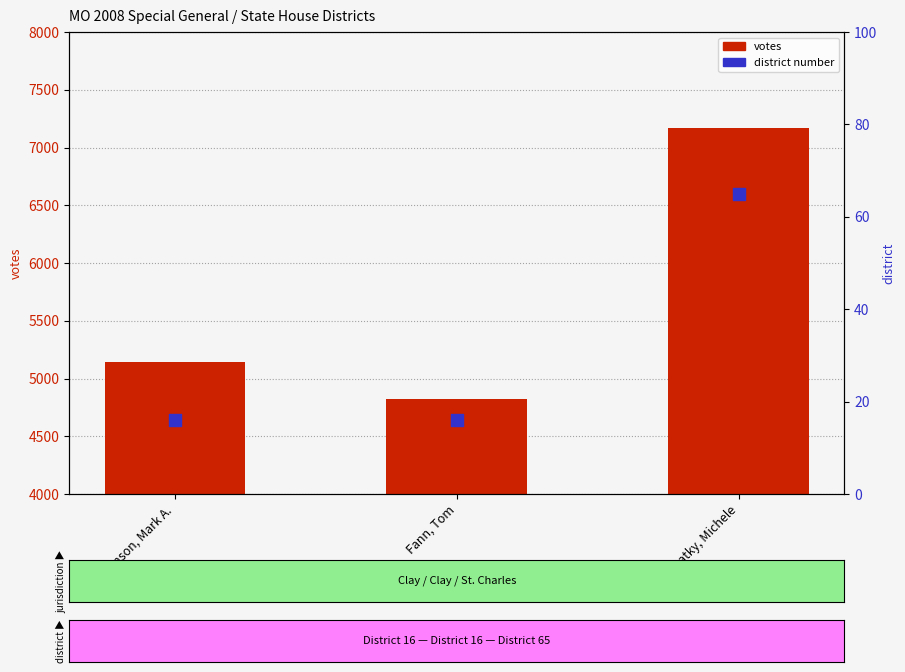

Is the value of district at Fann, Tom greater than the value of votes at Kratky, Michele?

No